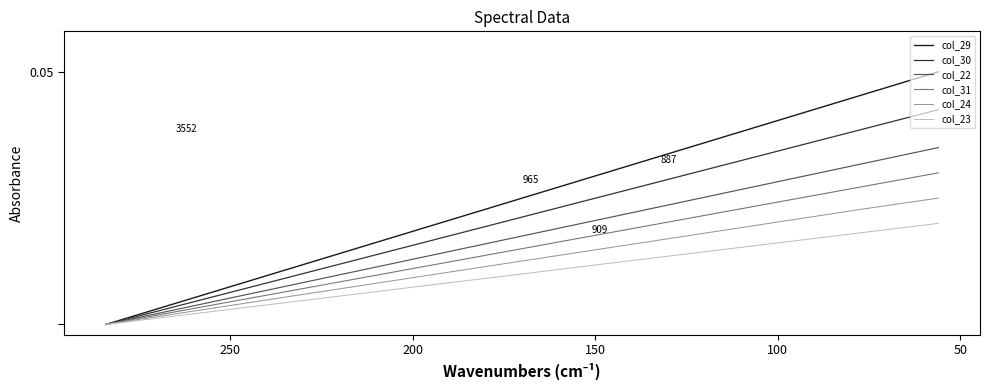

What are all the series names shown in the legend?

col_29, col_30, col_22, col_31, col_24, col_23